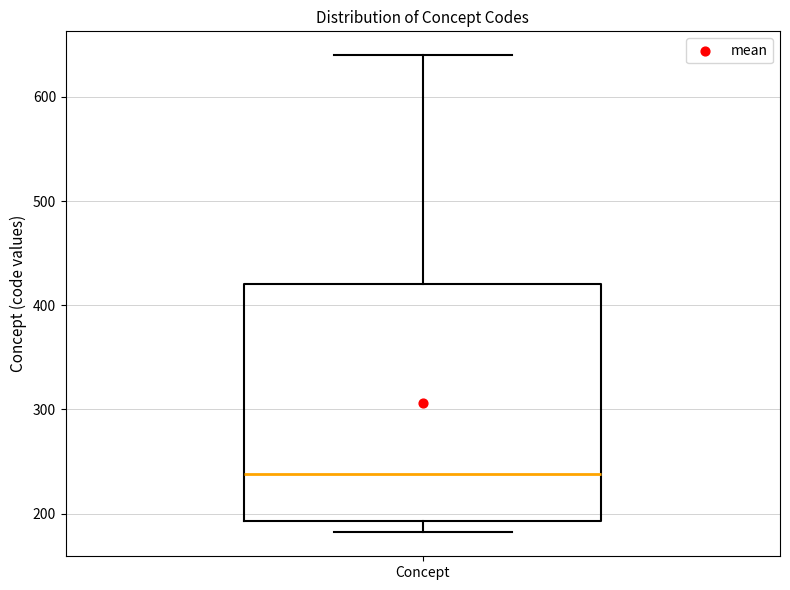

Where is the lower edge of the box for Concept on the y-axis? The values are not printed on the chart, so give them approximately, as read against the axis.

190